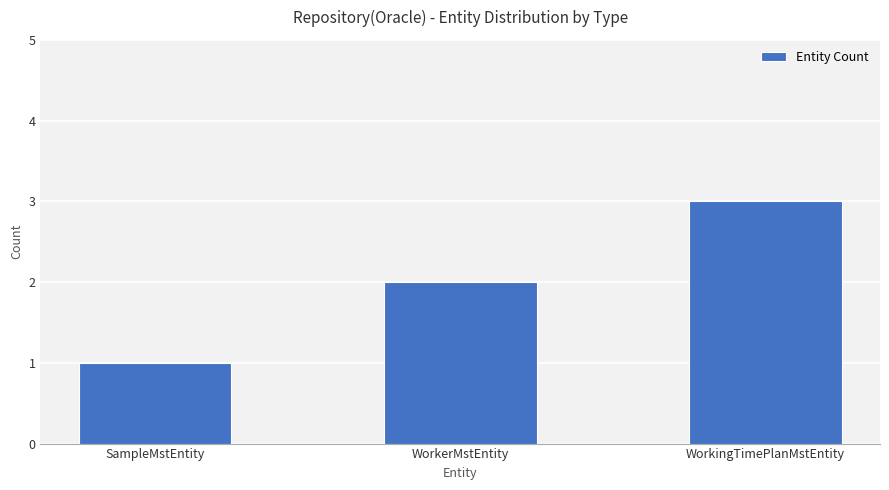

List the labels in order of value, largest first.

WorkingTimePlanMstEntity, WorkerMstEntity, SampleMstEntity